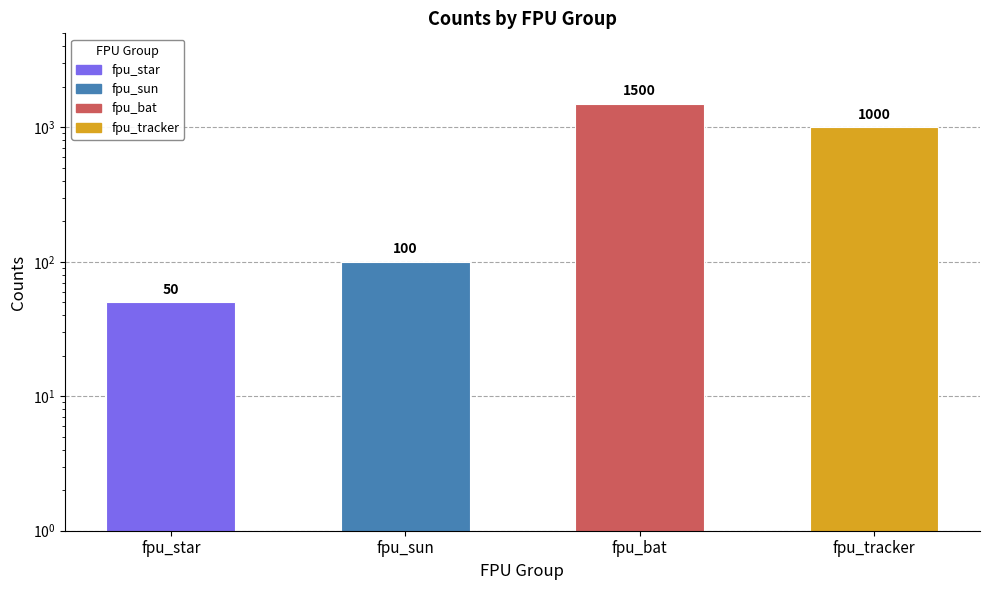

Reading left to right, list all the values displayed in this chart.

fpu_star=50	fpu_sun=100	fpu_bat=1500	fpu_tracker=1000